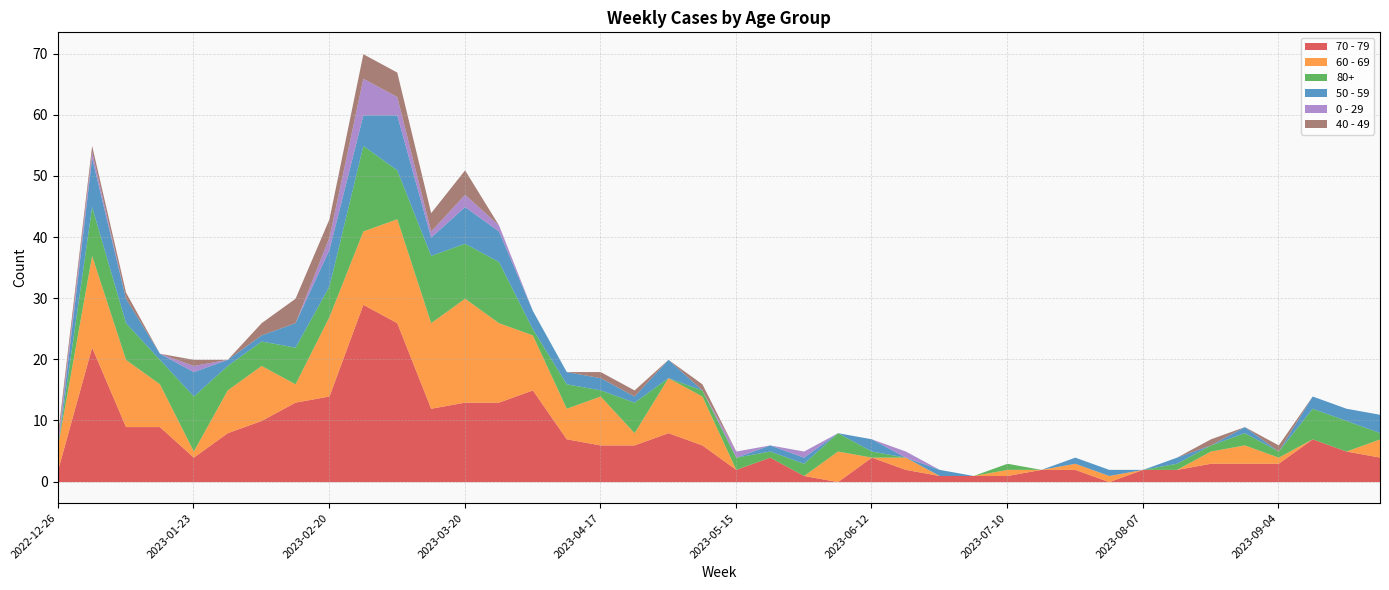

What is the label of the 32nd point from the left?

2023-07-31